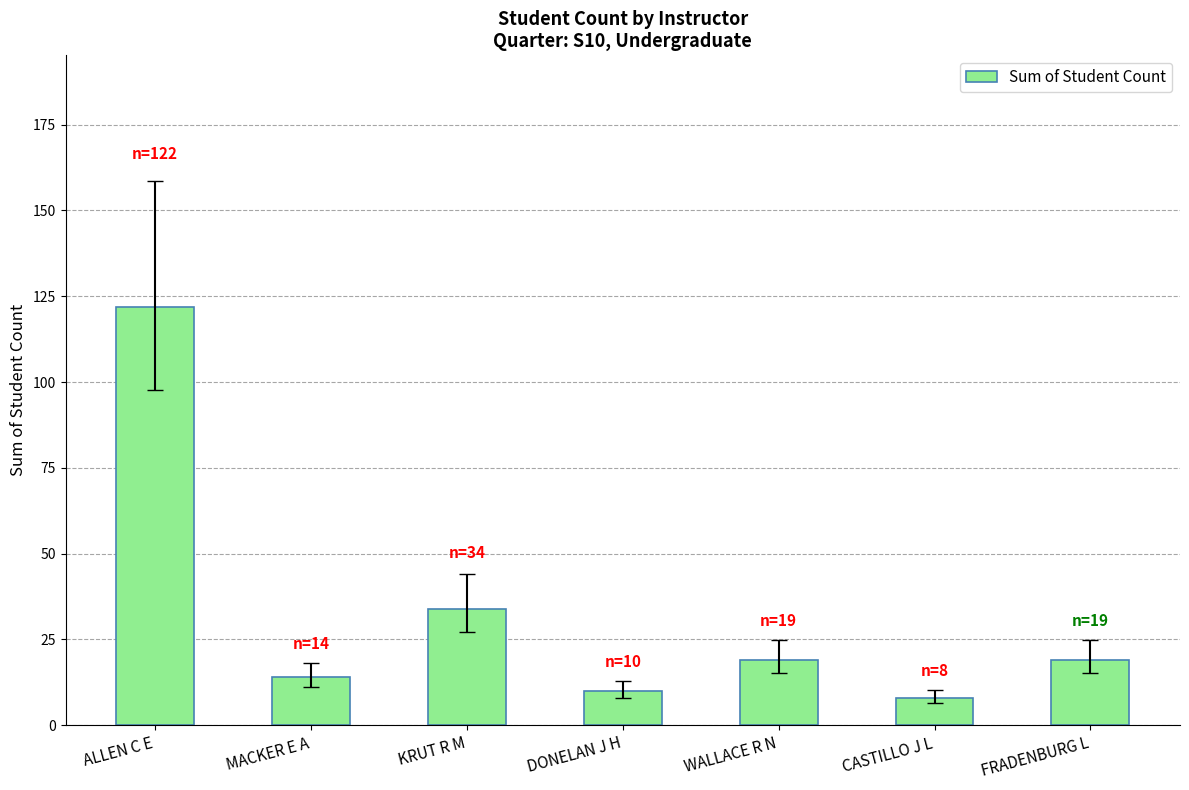

Does the chart contain stacked bars?

No